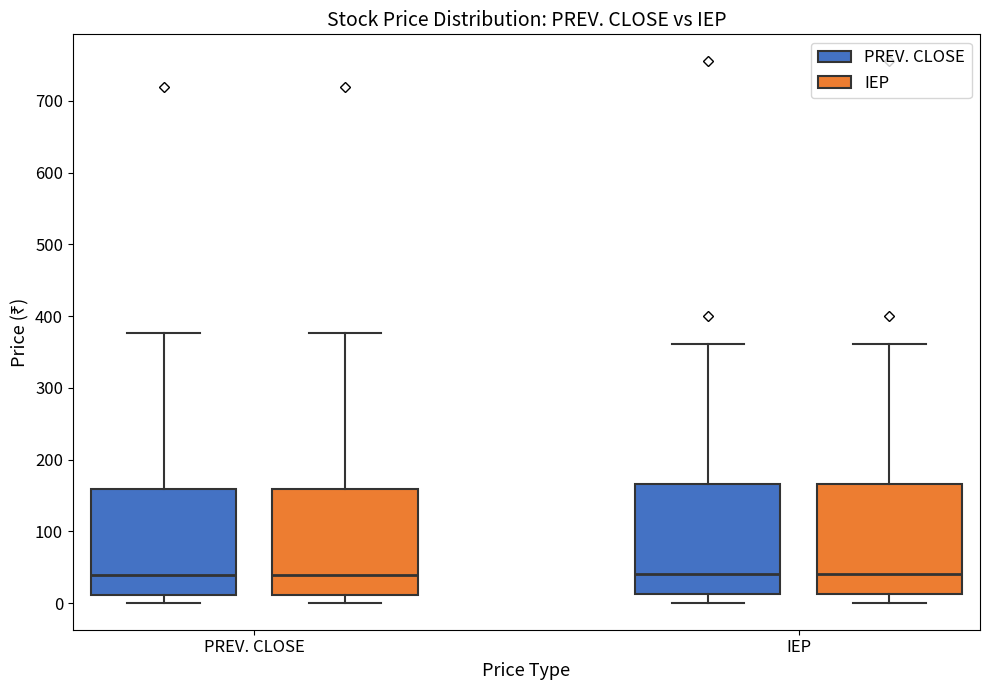

Reading left to right, transcribe this box plot: for each box, give where its median line is, the range the box spans, and where its two whiskers end, as read against the y-axis. The values are not printed on the chart, so give them approximately, as read against the axis.

PREV. CLOSE (PREV. CLOSE): median 40, box 10 to 160, whiskers 0 to 380
PREV. CLOSE (IEP): median 40, box 10 to 160, whiskers 0 to 380
IEP (PREV. CLOSE): median 40, box 10 to 170, whiskers 0 to 360
IEP (IEP): median 40, box 10 to 170, whiskers 0 to 360